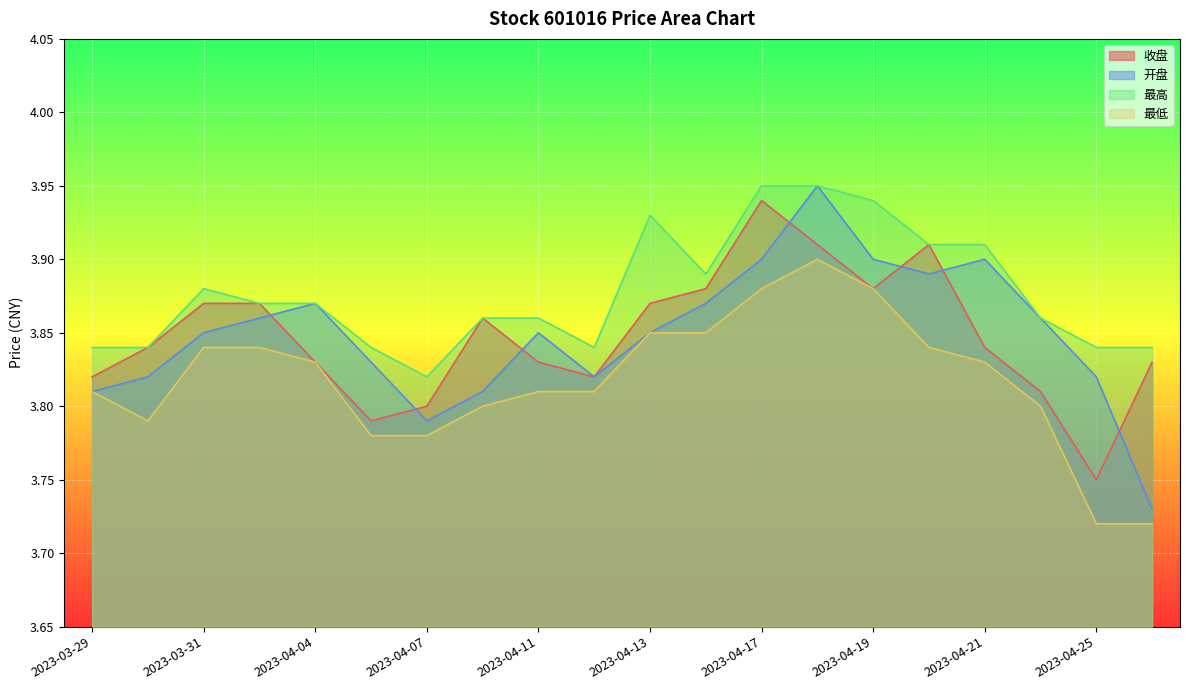

Which has a higher value, 2023-04-11 or 2023-04-07?

2023-04-11